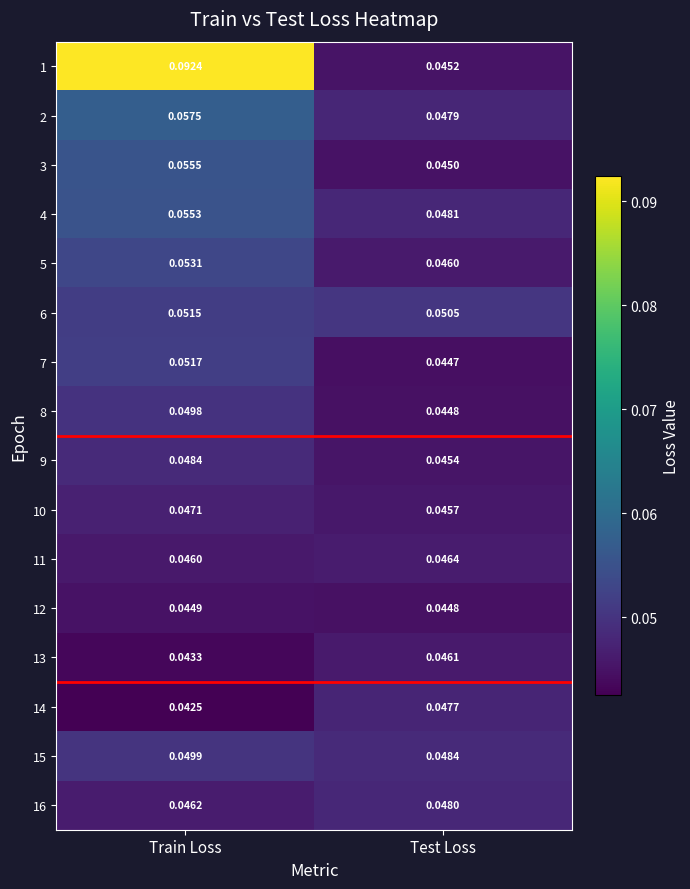

Which label corresponds to the smallest value in the chart?

Train Loss